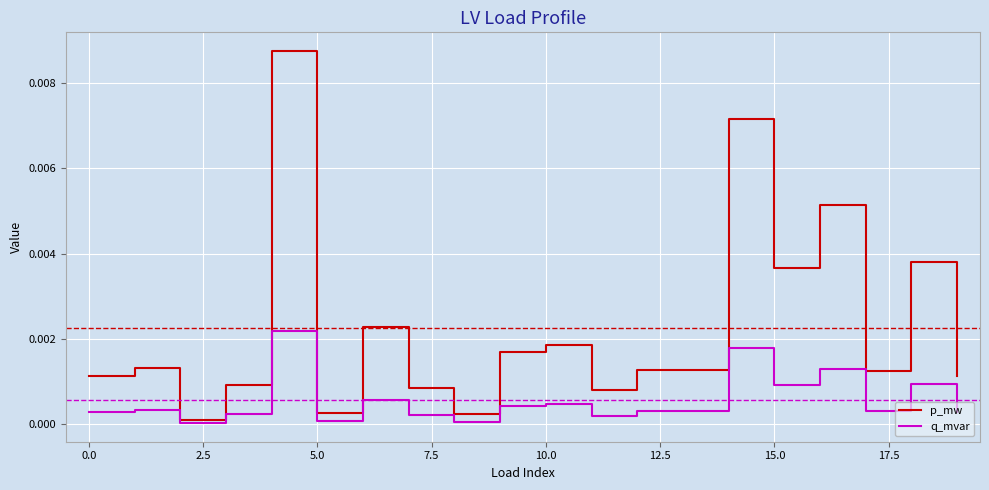

Which series has the largest range (max minus min)?

p_mw